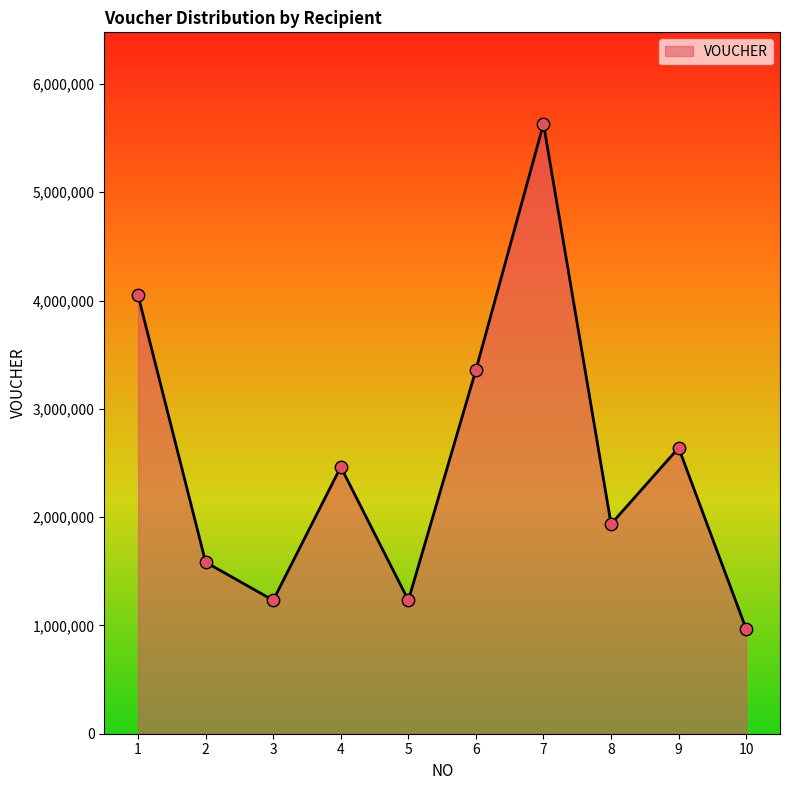

What is the change in value from 6 to 9?

-720000